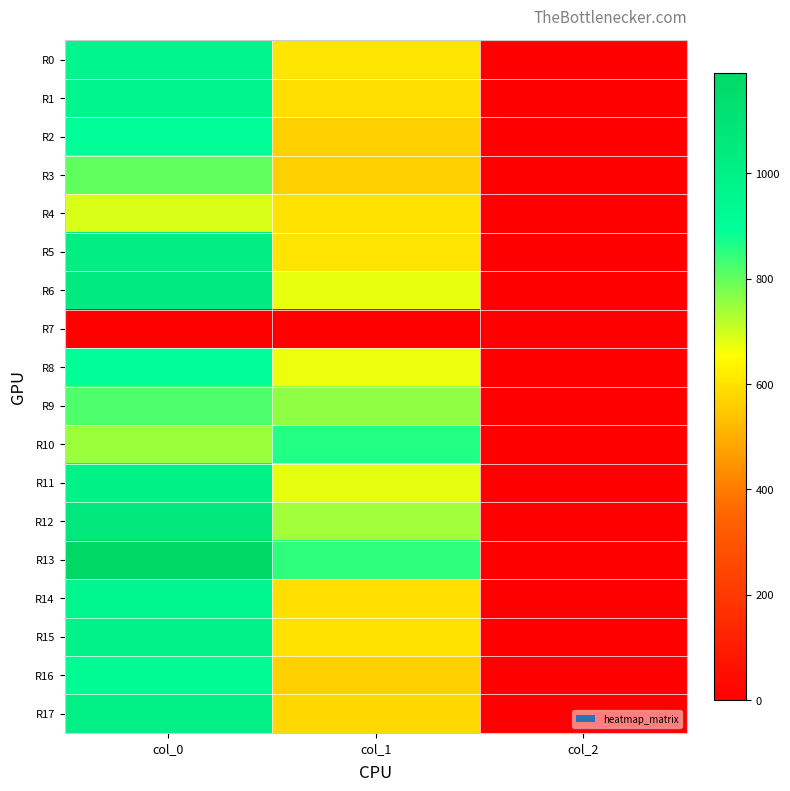

Reading left to right, extract all data points from this chart.

R0: col_0=966.7	col_1=607.5	col_2=2.0
R1: col_0=960.0	col_1=590.6	col_2=2.0
R2: col_0=893.3	col_1=563.6	col_2=2.0
R3: col_0=800.0	col_1=563.6	col_2=2.0
R4: col_0=690.0	col_1=597.4	col_2=2.0
R5: col_0=1023.3	col_1=604.1	col_2=2.0
R6: col_0=1040.0	col_1=675.0	col_2=2.0
R7: col_0=0.0	col_1=0.0	col_2=0.0
R8: col_0=903.3	col_1=671.6	col_2=2.0
R9: col_0=820.0	col_1=759.4	col_2=2.0
R10: col_0=746.7	col_1=860.6	col_2=2.0
R11: col_0=1000.0	col_1=678.4	col_2=2.0
R12: col_0=1063.3	col_1=742.5	col_2=2.0
R13: col_0=1190.0	col_1=850.5	col_2=2.0
R14: col_0=950.0	col_1=594.0	col_2=2.0
R15: col_0=980.0	col_1=597.4	col_2=2.0
R16: col_0=926.7	col_1=567.0	col_2=2.0
R17: col_0=1003.3	col_1=580.5	col_2=2.0